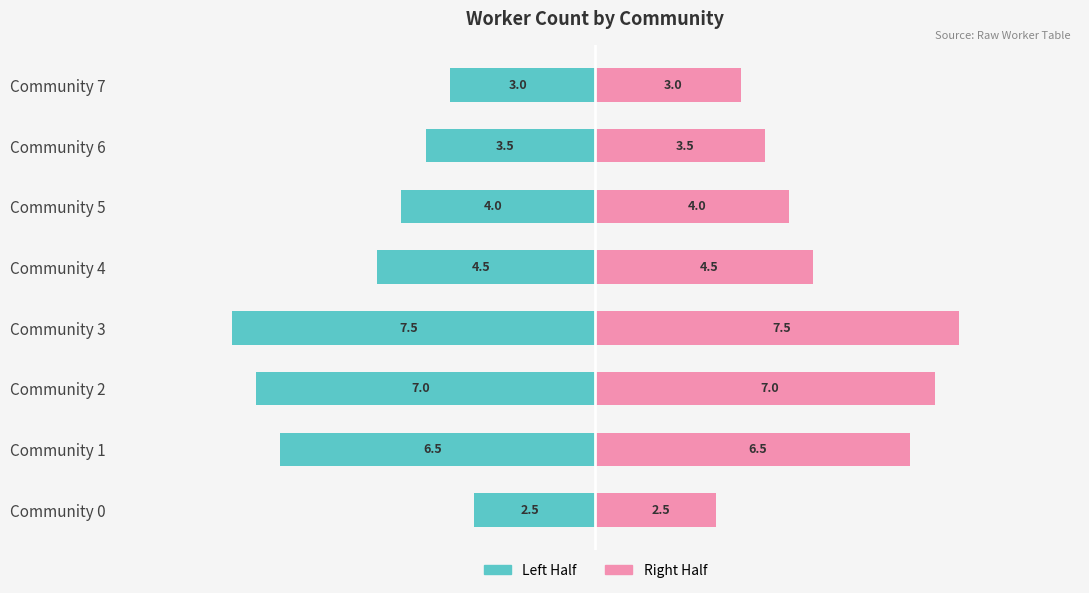

How many data points in Right Half are above 4?

4